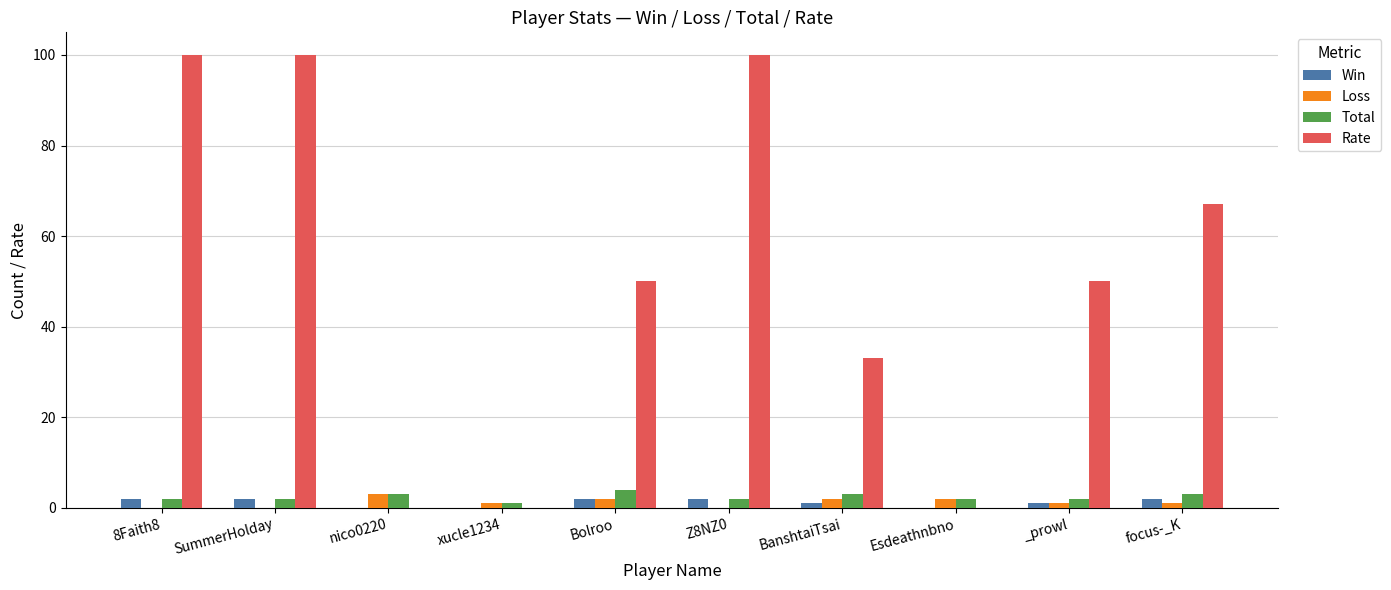

What is the sum of all Win values?

12